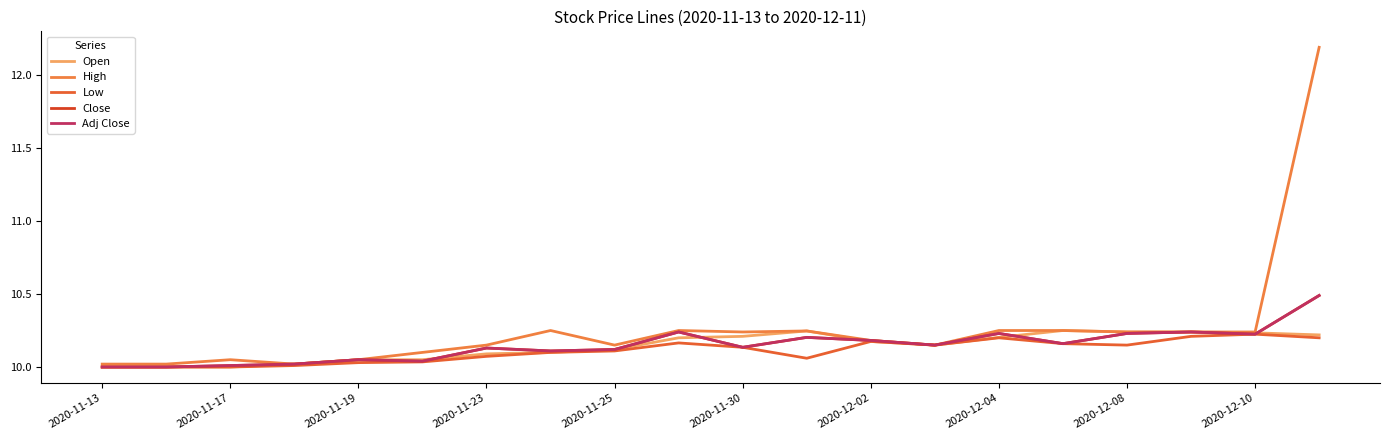

Does the chart display data point markers on the line(s)?

No